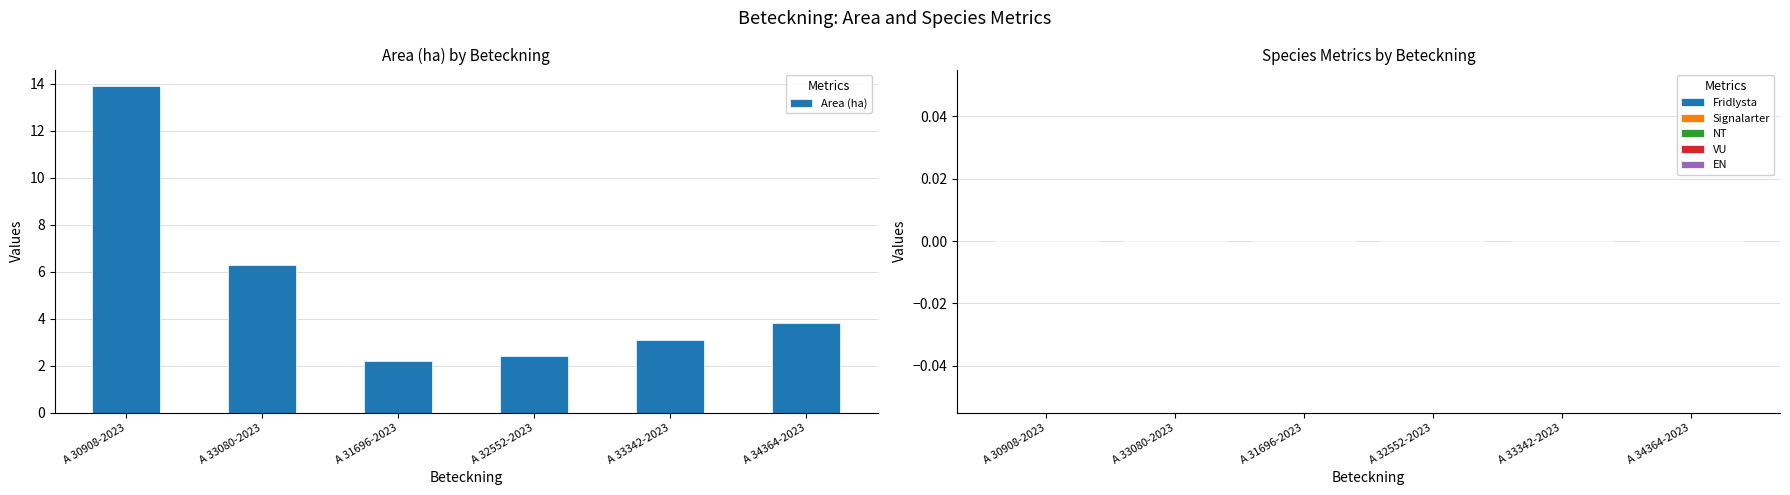

What is the ratio of the value at A 33080-2023 to the value at A 30908-2023?

0.5